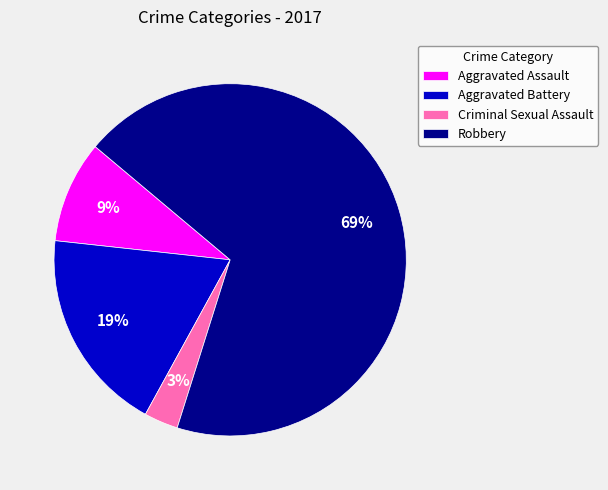

To the nearest percent, what is the difference between the largest and smallest slice percentages?

66%